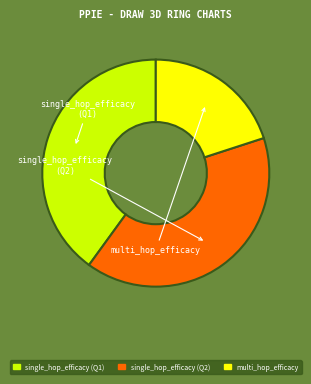

How many segments does this pie chart have?

3